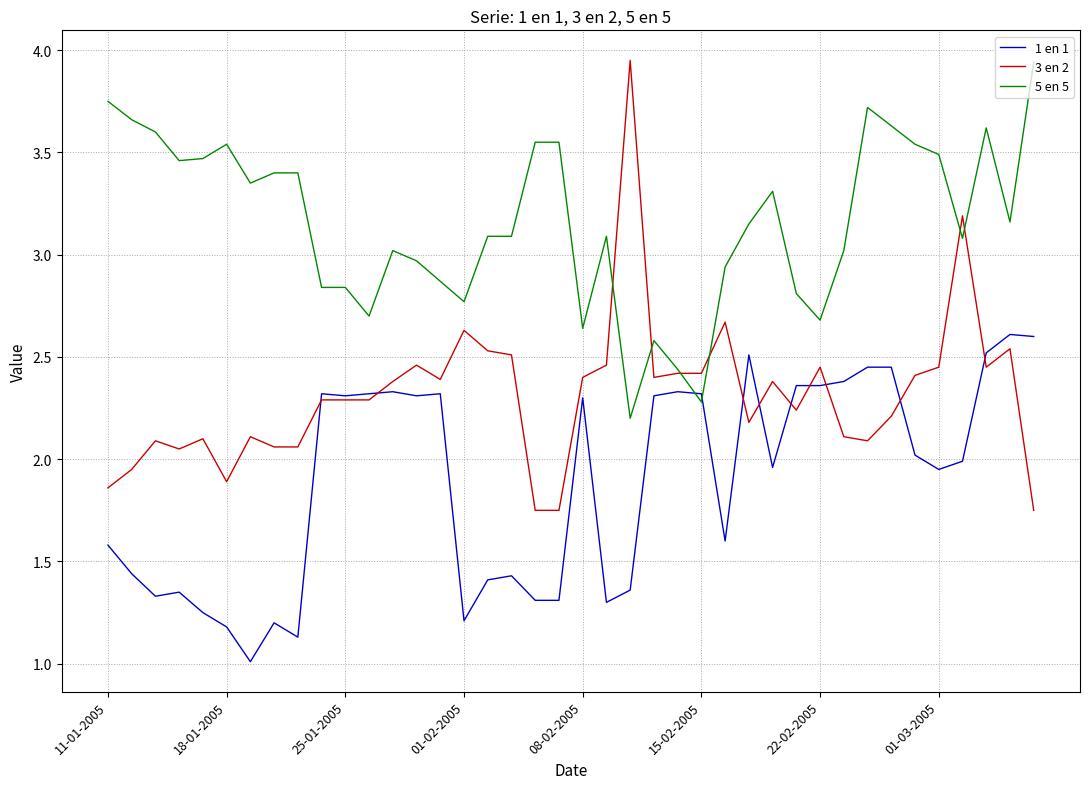

What are all the series names shown in the legend?

1 en 1, 3 en 2, 5 en 5